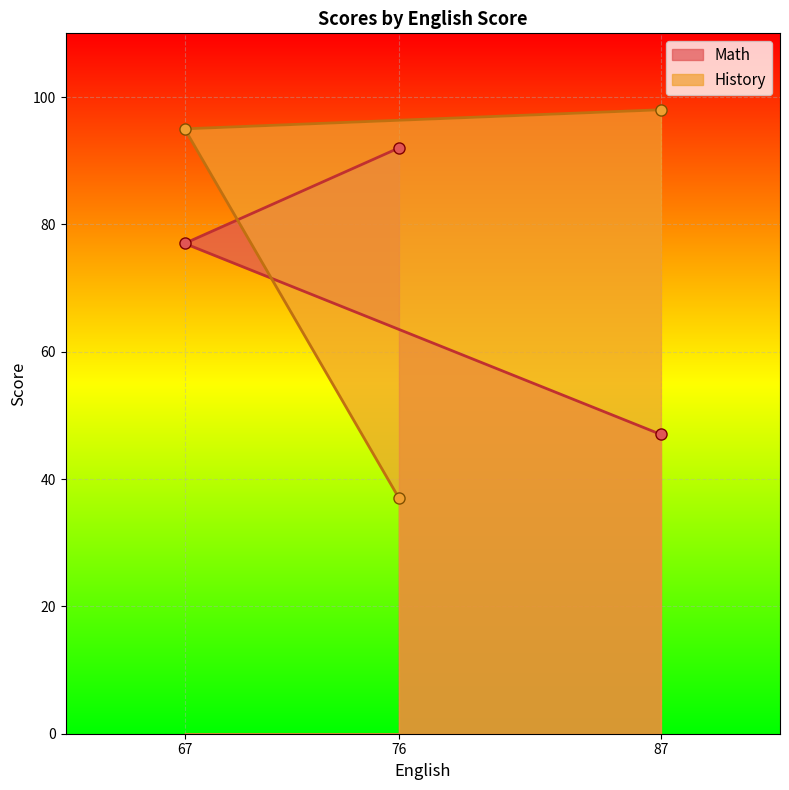

How many lines are shown in the chart?

2